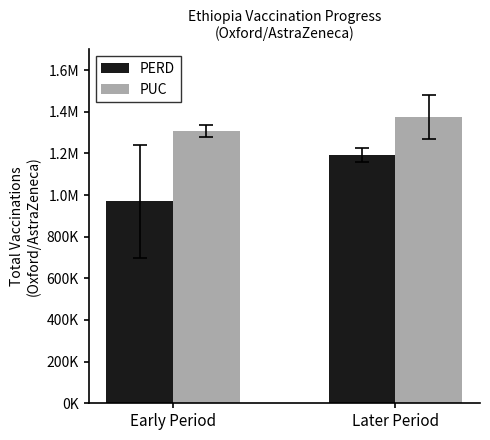

What are all the series names shown in the legend?

PERD, PUC